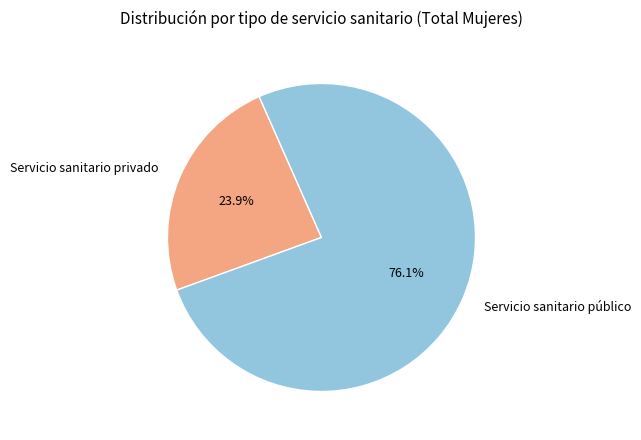

To the nearest percent, what is the average slice percentage?

50%